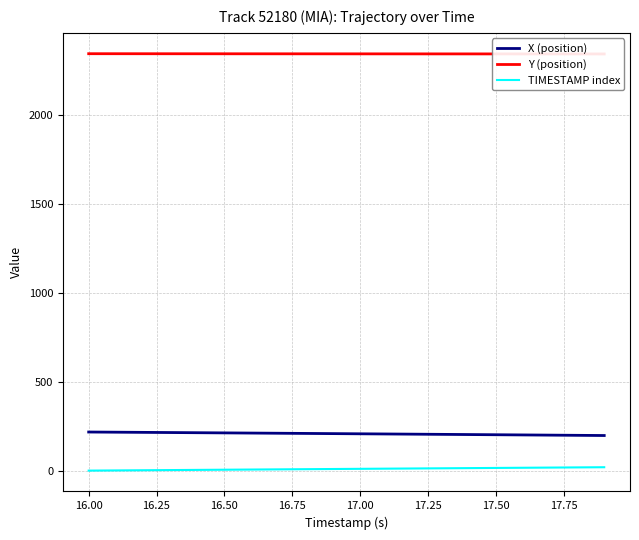

True or false: TIMESTAMP index and X (position) intersect in this chart.

False